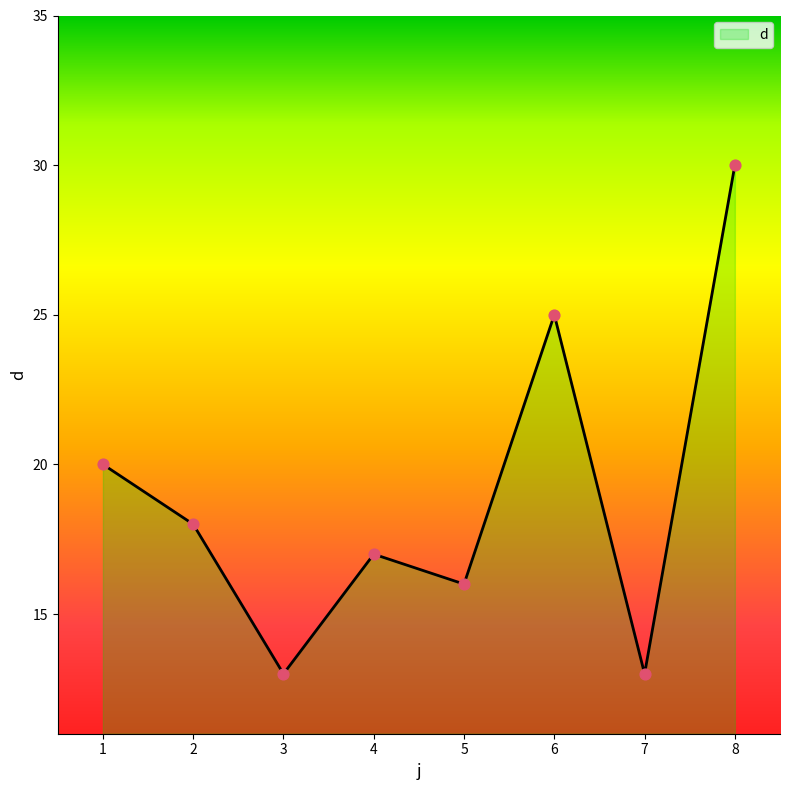

Approximately how many times larger is the value at 8 compared to 3?

2.3